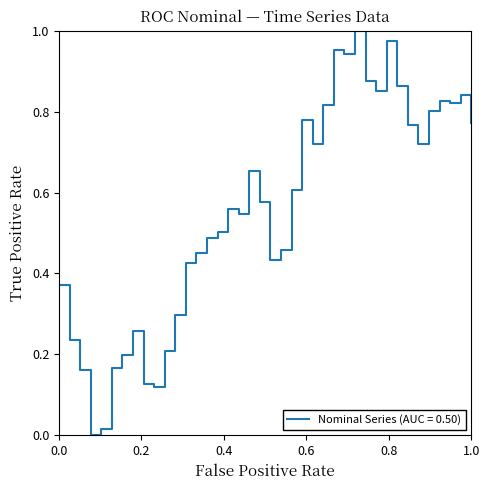

How many lines are shown in the chart?

1